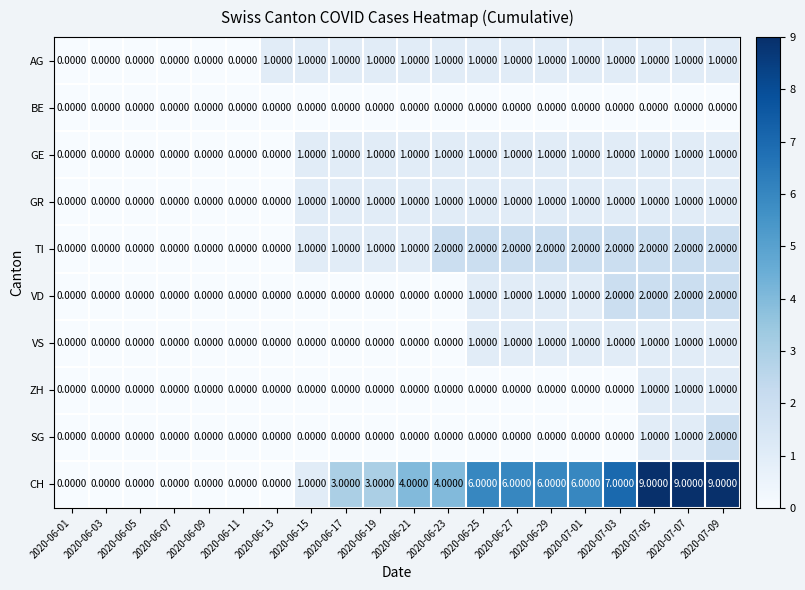

Count the number of categories in the chart.

20